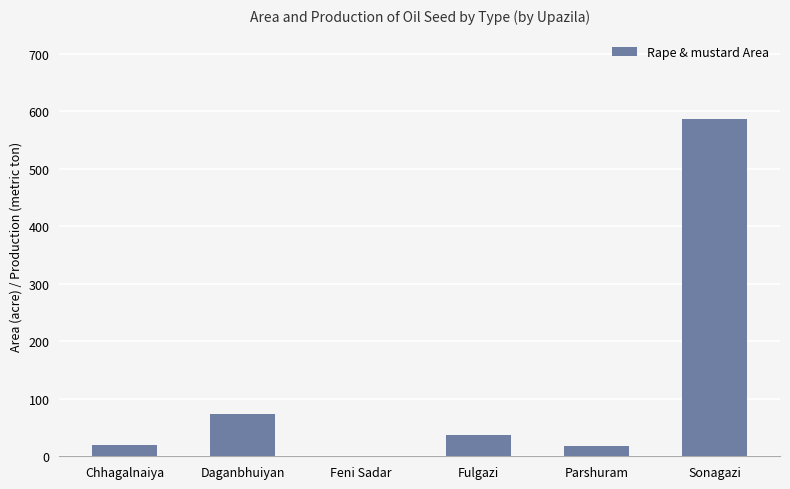

Between Sonagazi and Chhagalnaiya, which is larger?

Sonagazi